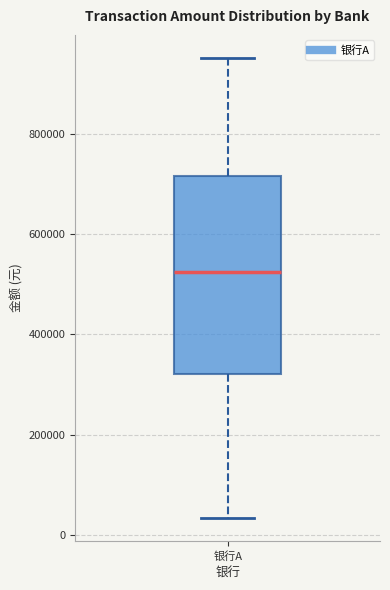

Read this box plot against the y-axis: the position of the median line, the range covered by the box, and the ends of both whiskers. The values are not printed on the chart, so give them approximately, as read against the axis.

median 520000, box 320000 to 720000, whiskers 40000 to 960000